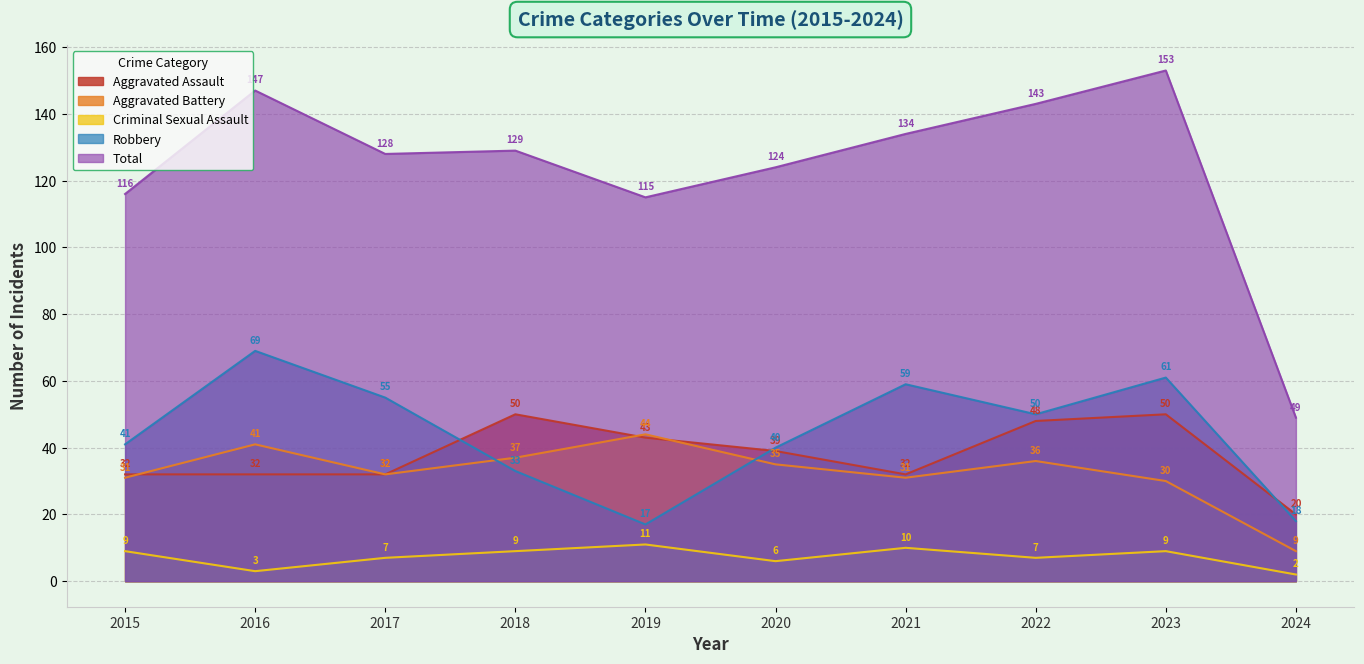

How many data points in Robbery are above 50?

4